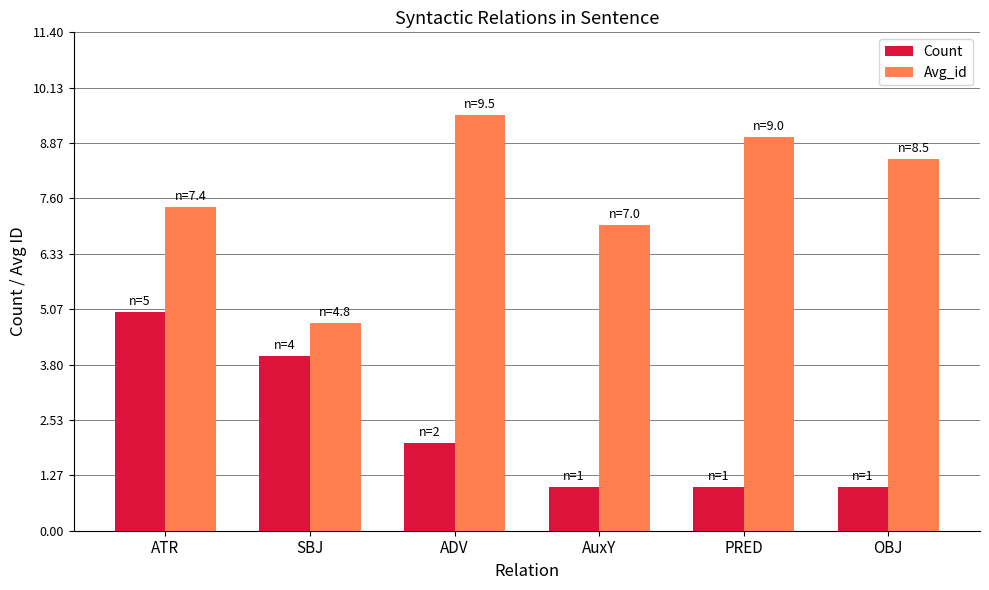

How many data points in Avg_id are above 8?

3